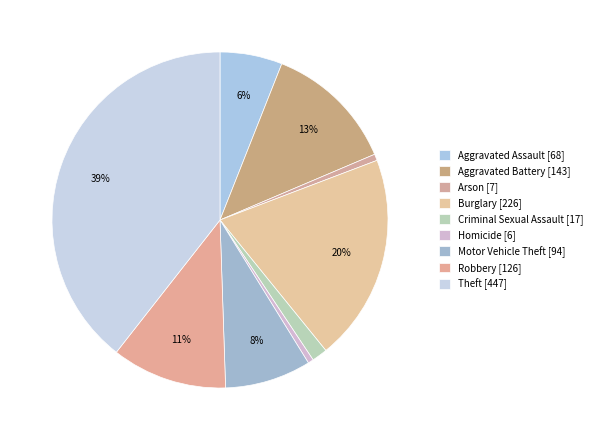

How many segments does this pie chart have?

9